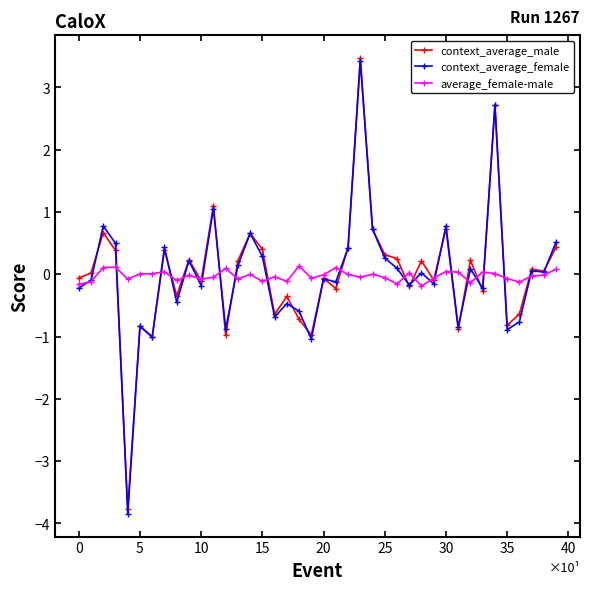

True or false: context_average_male has more than 1 points higher than both neighbors.

True